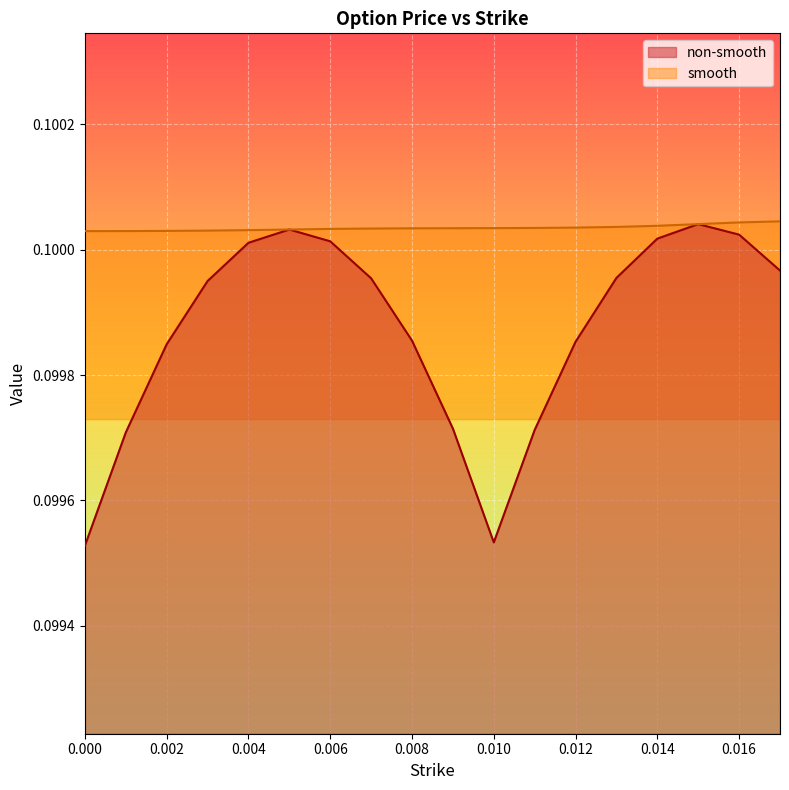

How many lines are shown in the chart?

2